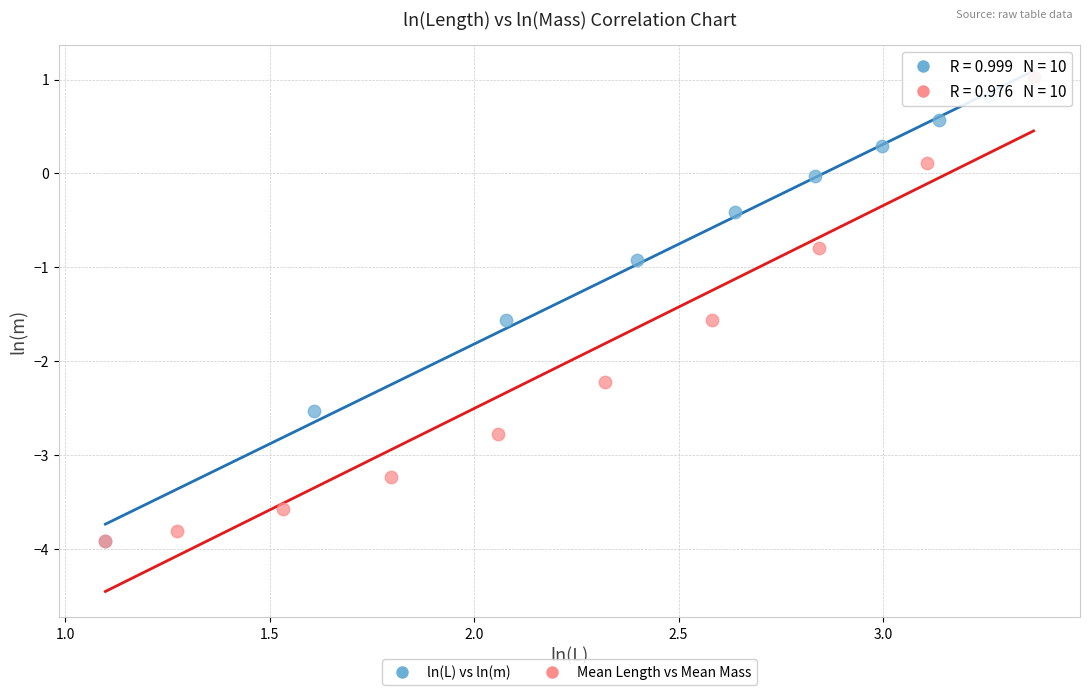

What are all the series names shown in the legend?

ln(L) vs ln(m), Mean Length vs Mean Mass